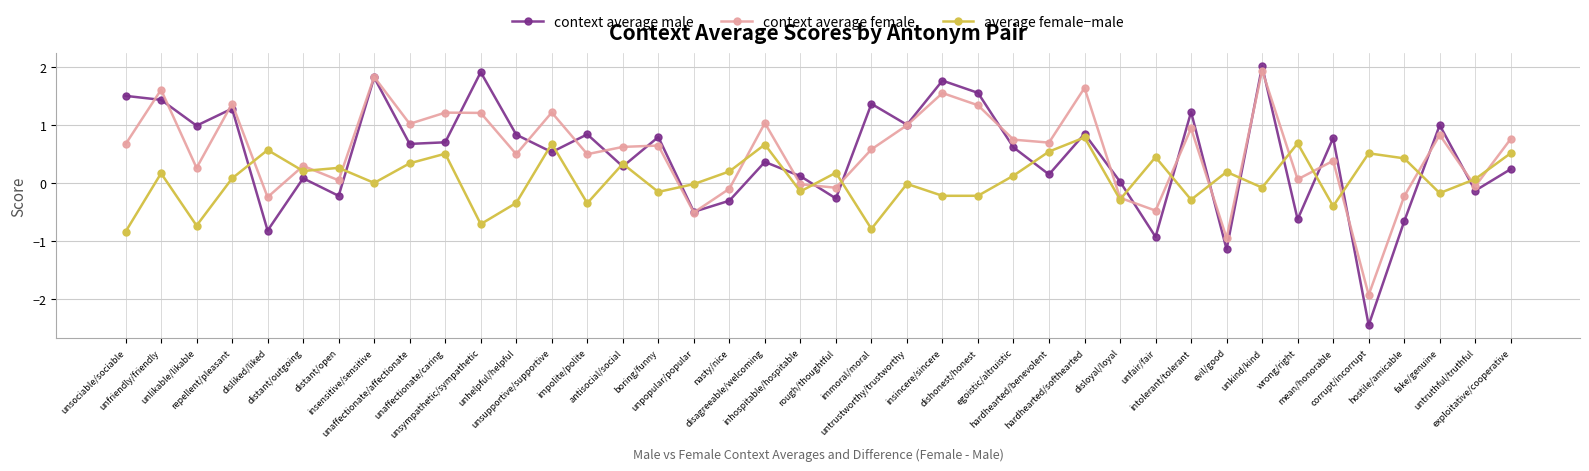

Count the number of categories in the chart.

40